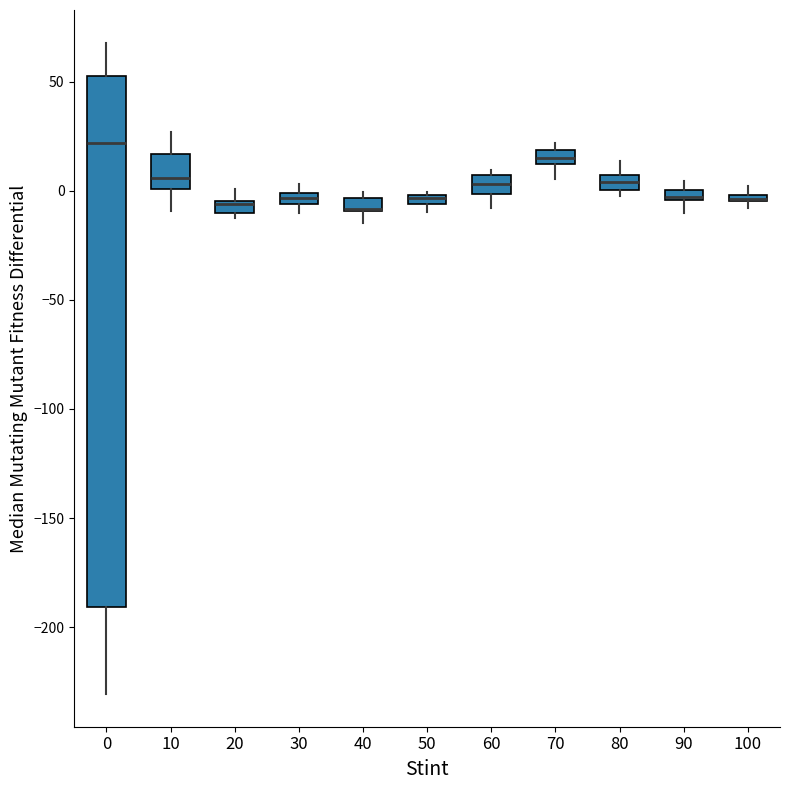

Where does the median line of the box at x = 10 sit on the y-axis? The values are not printed on the chart, so give them approximately, as read against the axis.

5